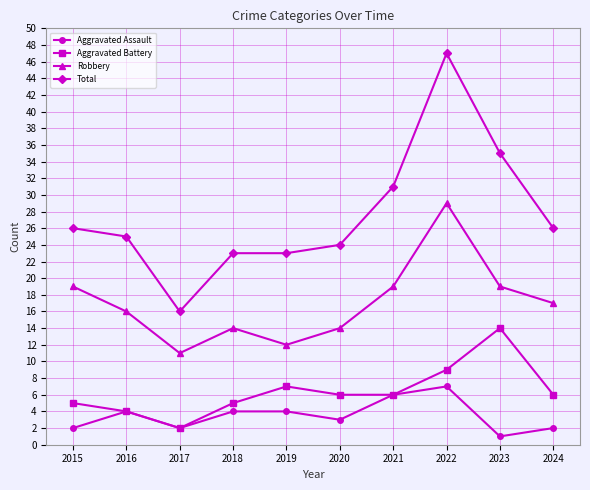

Is the value of Robbery at 2021 greater than the value of Total at 2016?

No